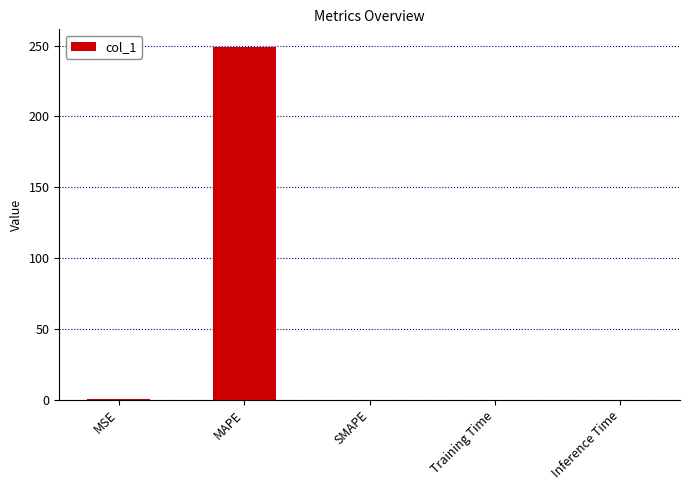

At which category does the chart reach its peak across all series?

MAPE